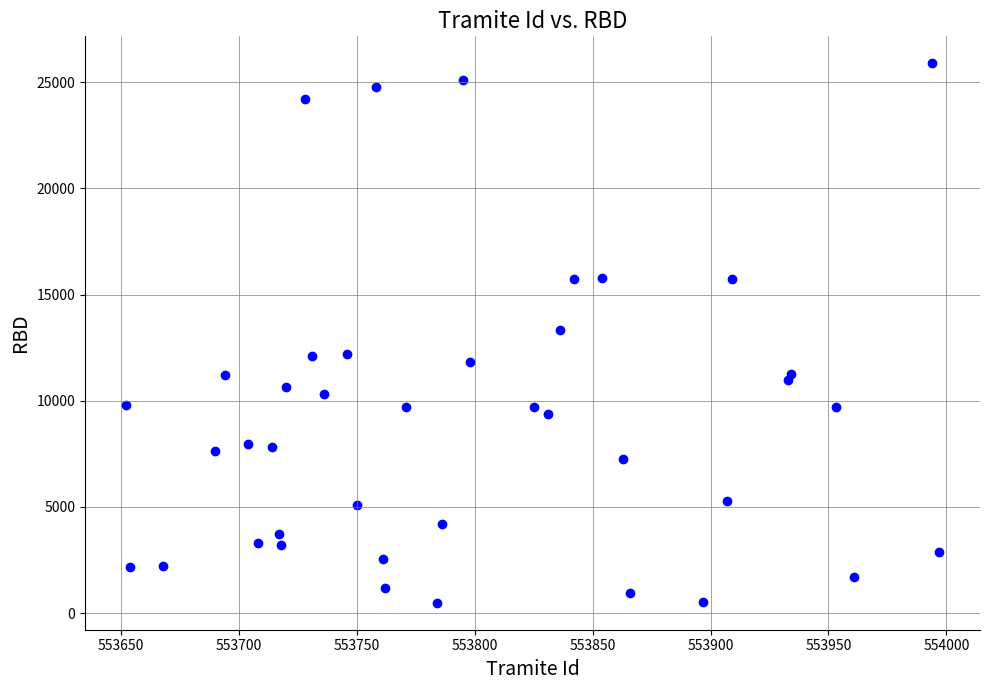

What is the range of X values (max minus min)?

345